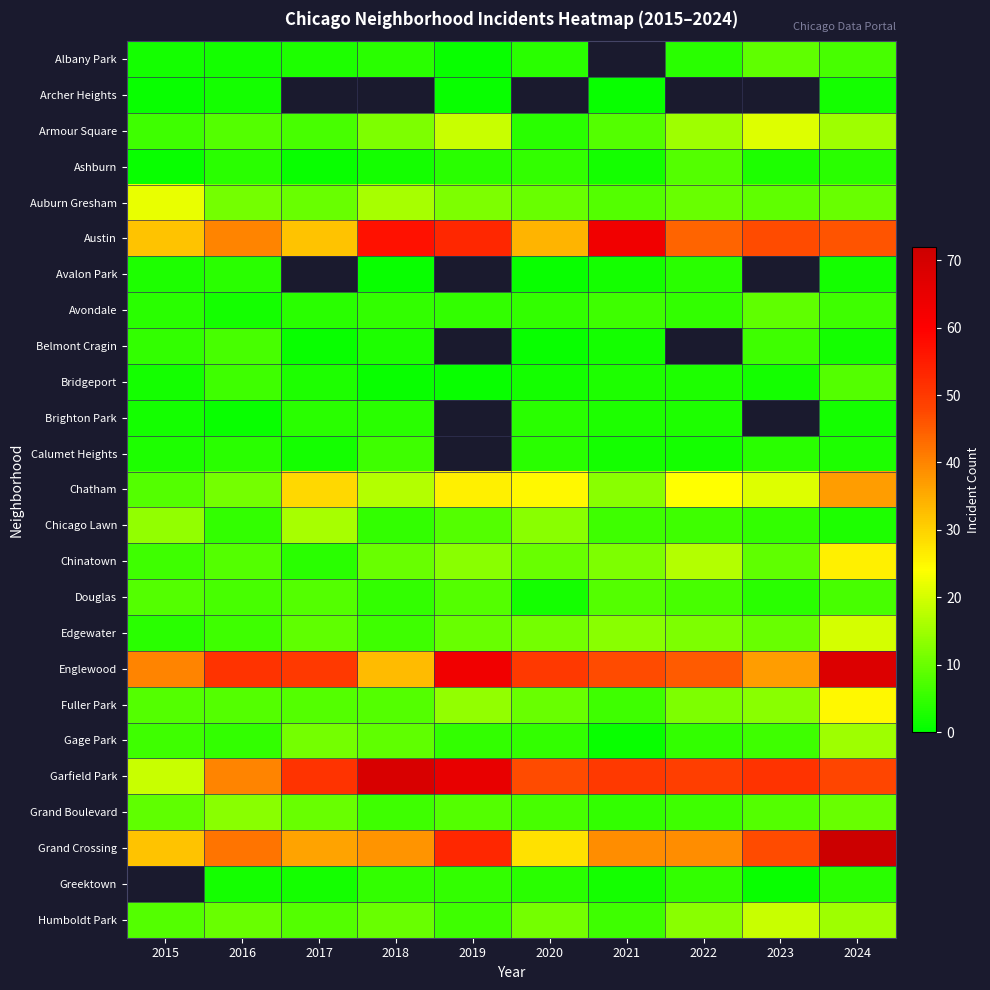

What is the difference between the maximum and second lowest values in the Albany Park series?

7.0